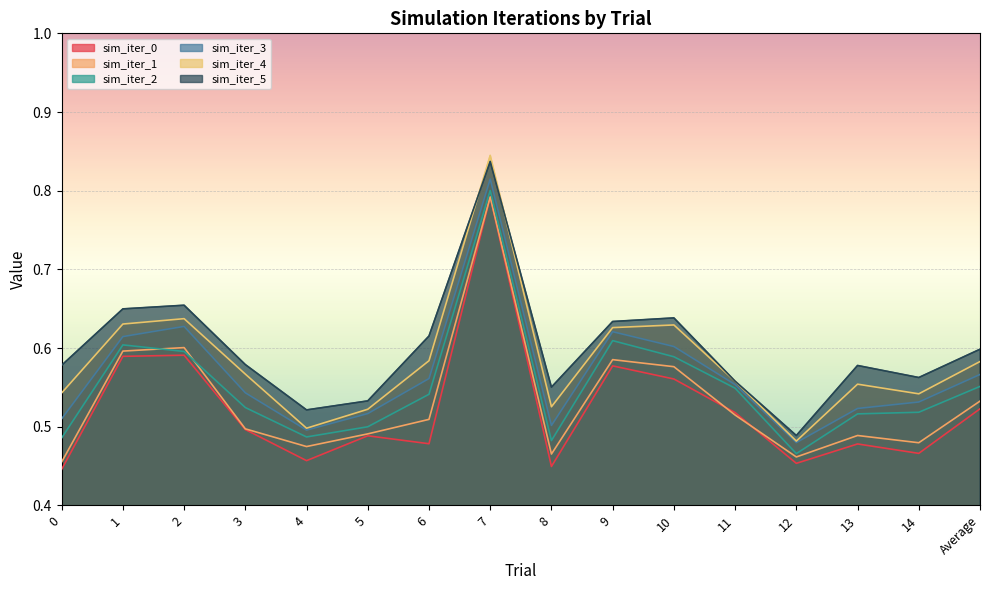

What is the spread (max minus min) of values at Average?

0.1